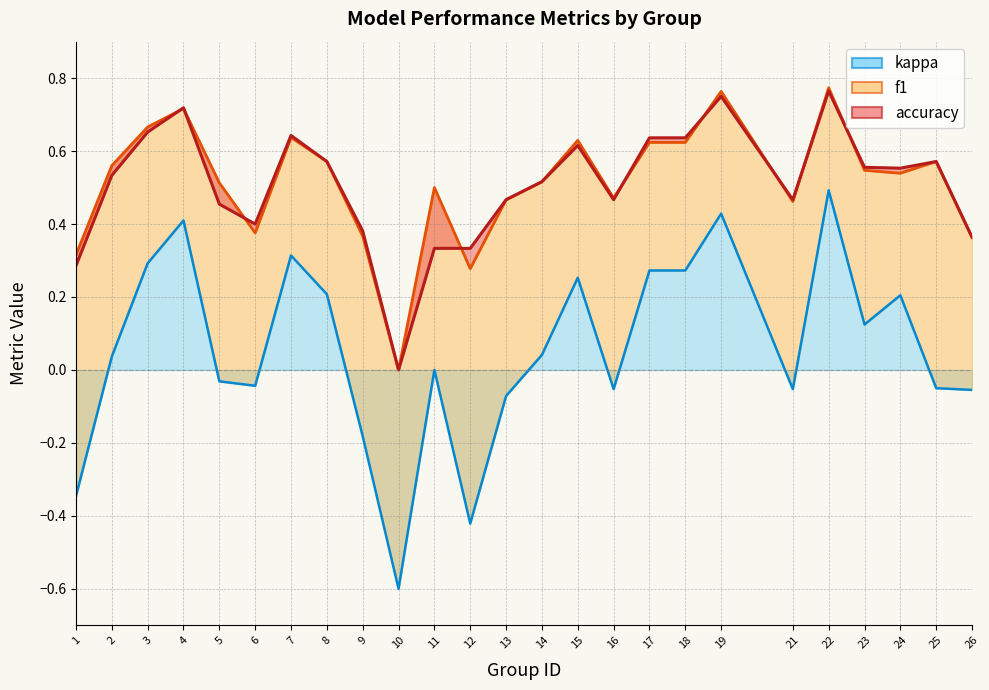

What is the highest value of the accuracy series?

0.8